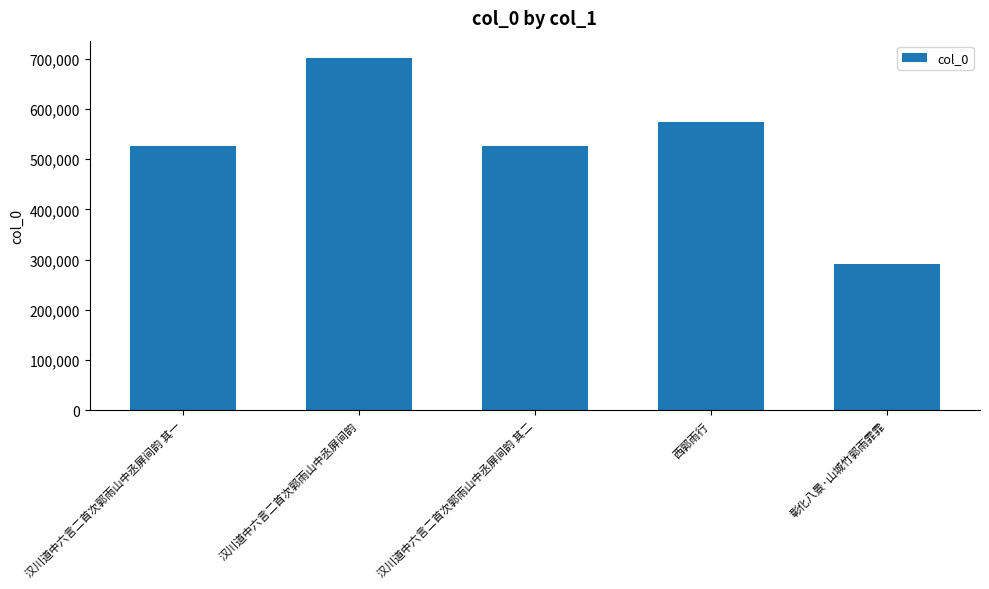

What is the smallest value displayed?

290557